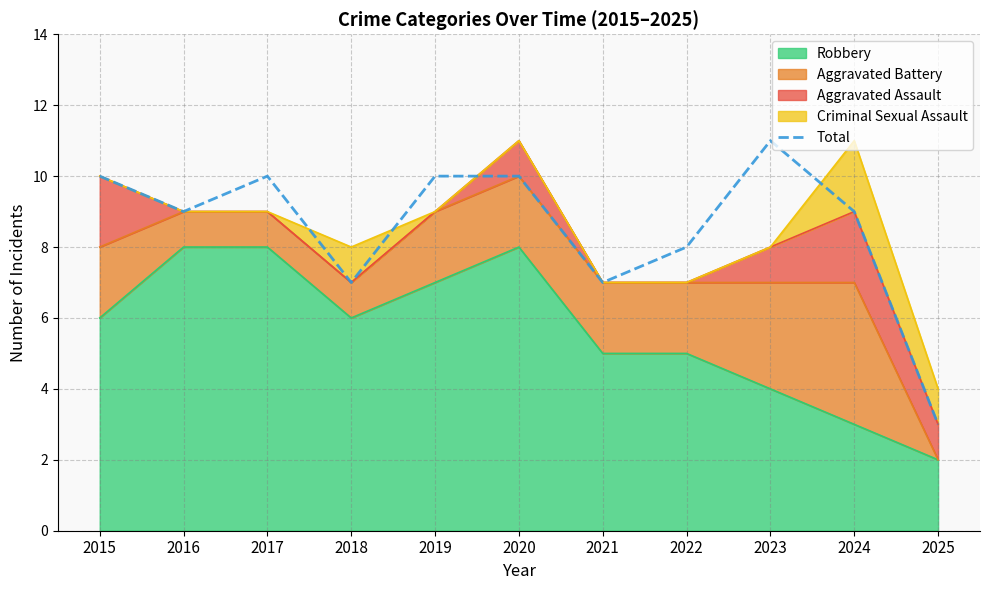

What is the change in value from 2016 to 2022?

-1